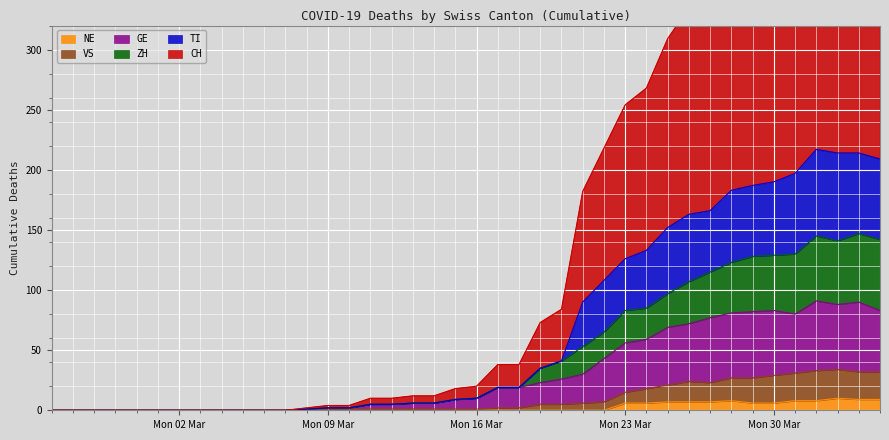

Reading left to right, what are all the values shown in this chart?

CH: 0	0	0	0	0	0	0	0	0	0	0	0	2	4	4	10	10	12	12	18	20	38	38	73	84	182	218	254	268	309	335	342	389	398	436	453	499	493	498	489
GE: 0	0	0	0	0	0	0	0	0	0	0	0	1	2	2	5	5	6	6	9	10	19	19	23	26	30	43	56	59	69	72	77	81	82	83	80	91	88	90	83
TI: 0	0	0	0	0	0	0	0	0	0	0	0	1	2	2	5	5	6	6	9	10	19	19	35	41	90	108	126	133	152	163	166	183	187	190	197	217	214	214	209
VS: 0	0	0	0	0	0	0	0	0	0	0	0	1	1	1	1	1	1	1	1	1	2	2	5	5	6	7	15	18	21	24	23	27	27	29	31	33	34	32	32
ZH: 0	0	0	0	0	0	0	0	0	0	0	0	1	2	2	5	5	6	6	9	10	19	19	35	41	53	65	83	85	97	107	115	123	128	129	130	145	141	147	142
NE: 0	0	0	0	0	0	0	0	0	0	0	0	0	0	0	0	0	0	0	0	0	0	0	0	0	0	0	6	6	7	7	7	8	6	6	8	8	10	9	9